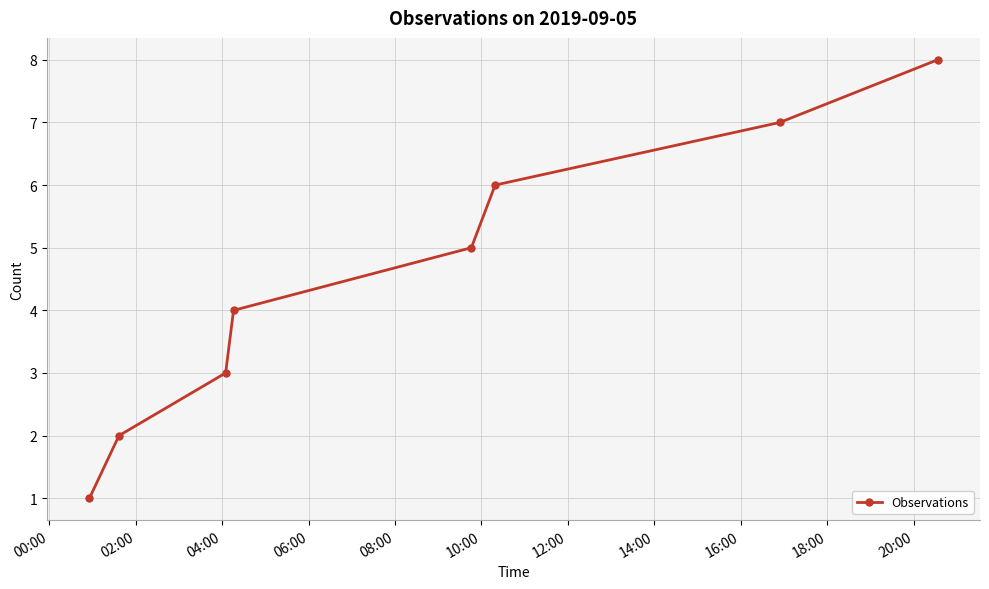

What is the greatest value displayed?

8